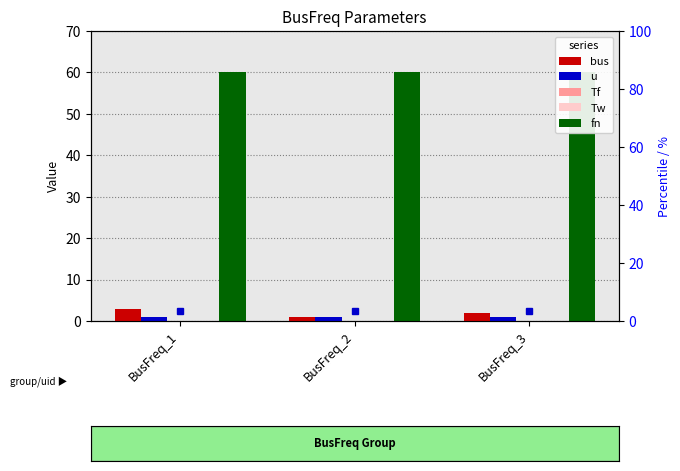

Reading left to right, extract all data points from this chart.

bus: BusFreq_1=3.0	BusFreq_2=1.0	BusFreq_3=2.0
u: BusFreq_1=1.0	BusFreq_2=1.0	BusFreq_3=1.0
Tf: BusFreq_1=0.0	BusFreq_2=0.0	BusFreq_3=0.0
Tw: BusFreq_1=0.0	BusFreq_2=0.0	BusFreq_3=0.0
fn: BusFreq_1=60.0	BusFreq_2=60.0	BusFreq_3=60.0